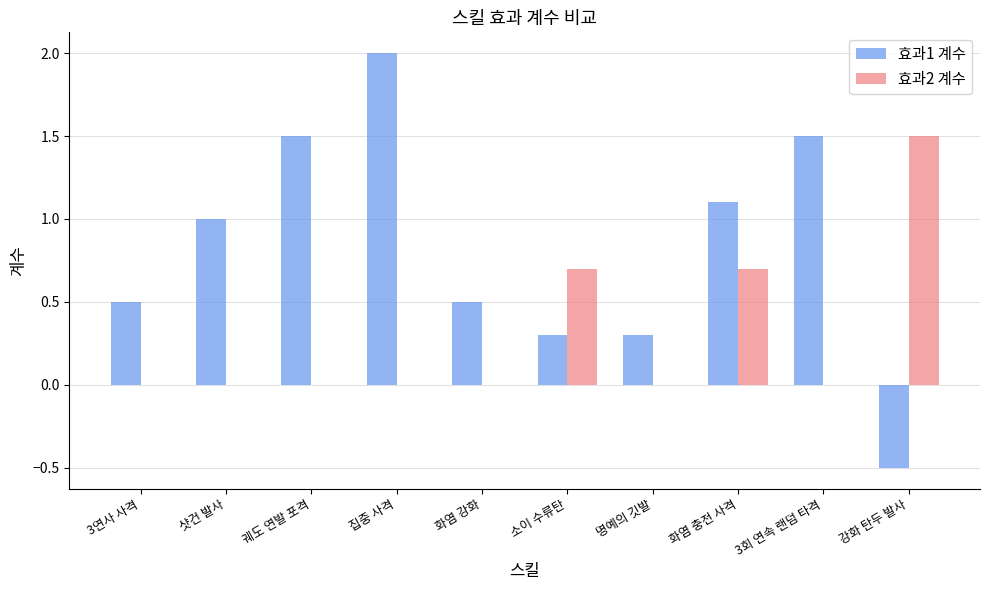

What is the greatest value displayed?

2.0